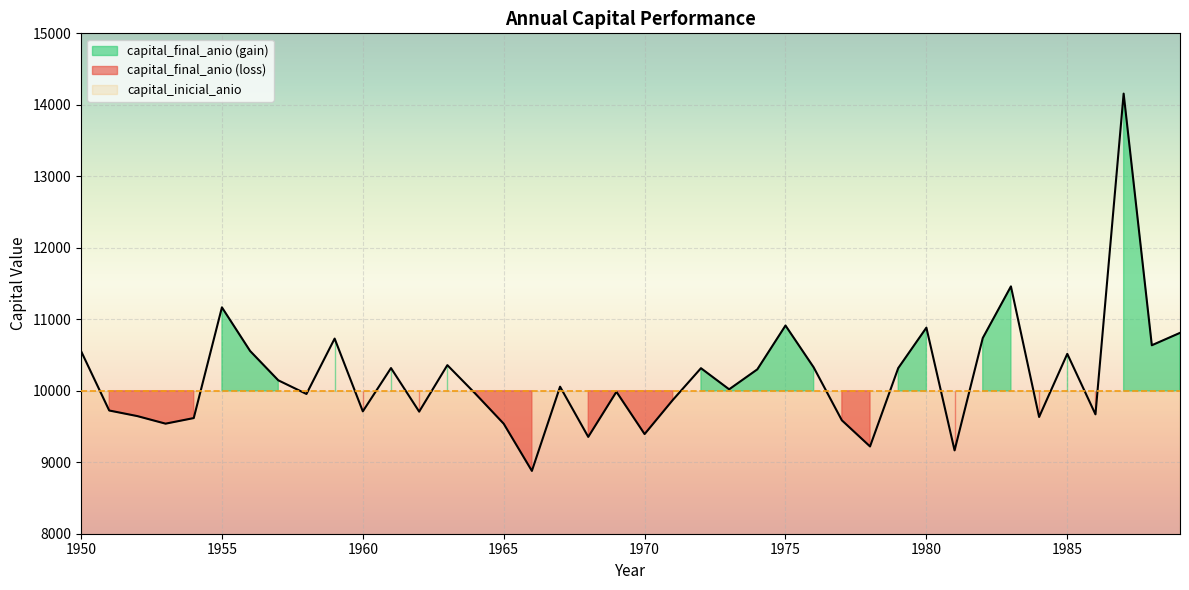

The chart shows a value of 16516.2 at 1961. True or false?

False